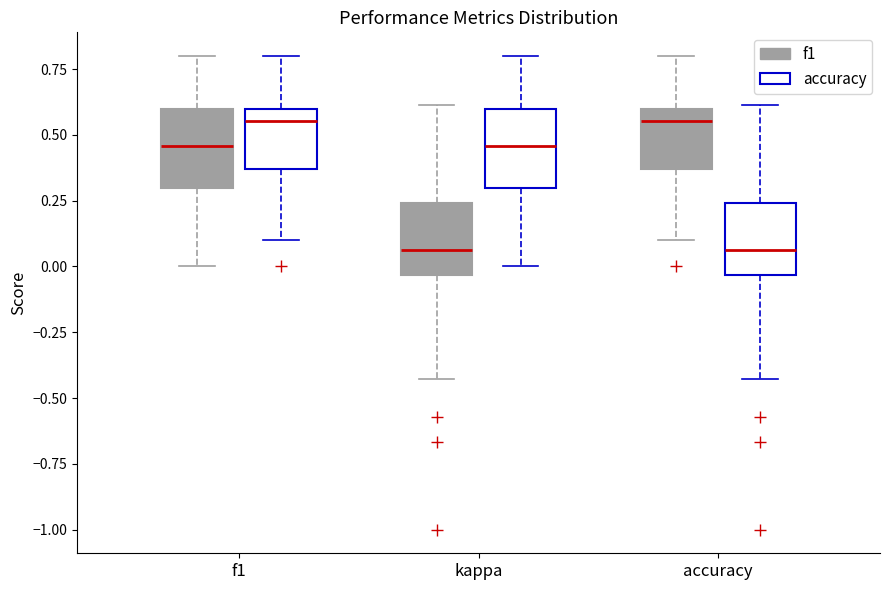

Reading left to right, transcribe this box plot: for each box, give where its median line is, the range the box spans, and where its two whiskers end, as read against the y-axis. The values are not printed on the chart, so give them approximately, as read against the axis.

f1 (f1): median 0.45, box 0.30 to 0.60, whiskers 0.00 to 0.80
f1 (accuracy): median 0.55, box 0.35 to 0.60, whiskers 0.10 to 0.80
kappa (f1): median 0.05, box -0.05 to 0.25, whiskers -0.45 to 0.60
kappa (accuracy): median 0.45, box 0.30 to 0.60, whiskers 0.00 to 0.80
accuracy (f1): median 0.55, box 0.35 to 0.60, whiskers 0.10 to 0.80
accuracy (accuracy): median 0.05, box -0.05 to 0.25, whiskers -0.45 to 0.60